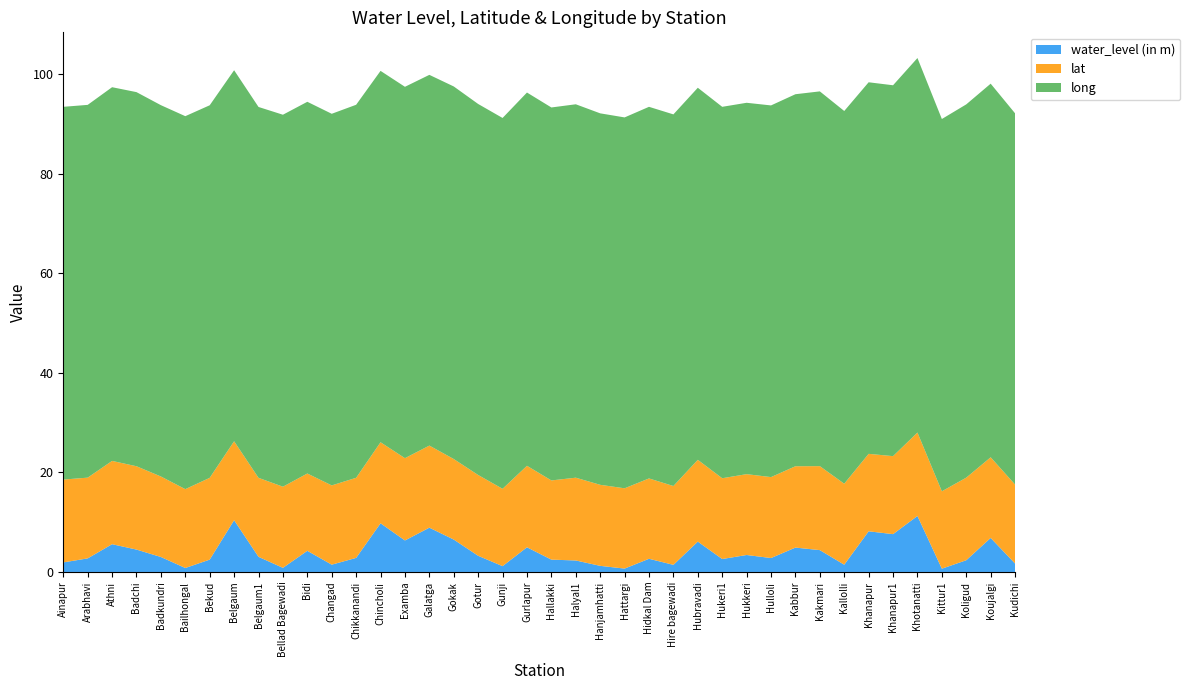

Reading left to right, what are all the values shown in this chart?

water_level (in m): 1.9	2.7	5.6	4.5	3.0	0.8	2.5	10.4	3.0	0.8	4.2	1.5	2.8	9.8	6.3	8.9	6.5	3.2	1.2	5.0	2.5	2.3	1.2	0.7	2.6	1.4	6.1	2.6	3.4	2.8	4.9	4.4	1.5	8.2	7.6	11.2	0.7	2.4	6.8	1.7
lat: 16.6	16.2	16.7	16.7	16.2	15.8	16.4	15.9	15.9	16.3	15.5	15.9	16.1	16.3	16.5	16.5	16.2	16.2	15.5	16.4	15.9	16.6	16.3	16.1	16.1	15.8	16.4	16.2	16.2	16.3	16.3	16.9	16.3	15.6	15.7	16.8	15.6	16.6	16.2	15.9
long: 74.9	74.9	75.1	75.2	74.6	74.9	74.8	74.5	74.5	74.7	74.7	74.7	74.9	74.6	74.6	74.5	74.8	74.5	74.5	75.0	74.9	75.0	74.6	74.5	74.7	74.7	74.7	74.6	74.6	74.7	74.7	75.3	74.9	74.6	74.5	75.2	74.8	75.0	75.0	74.6